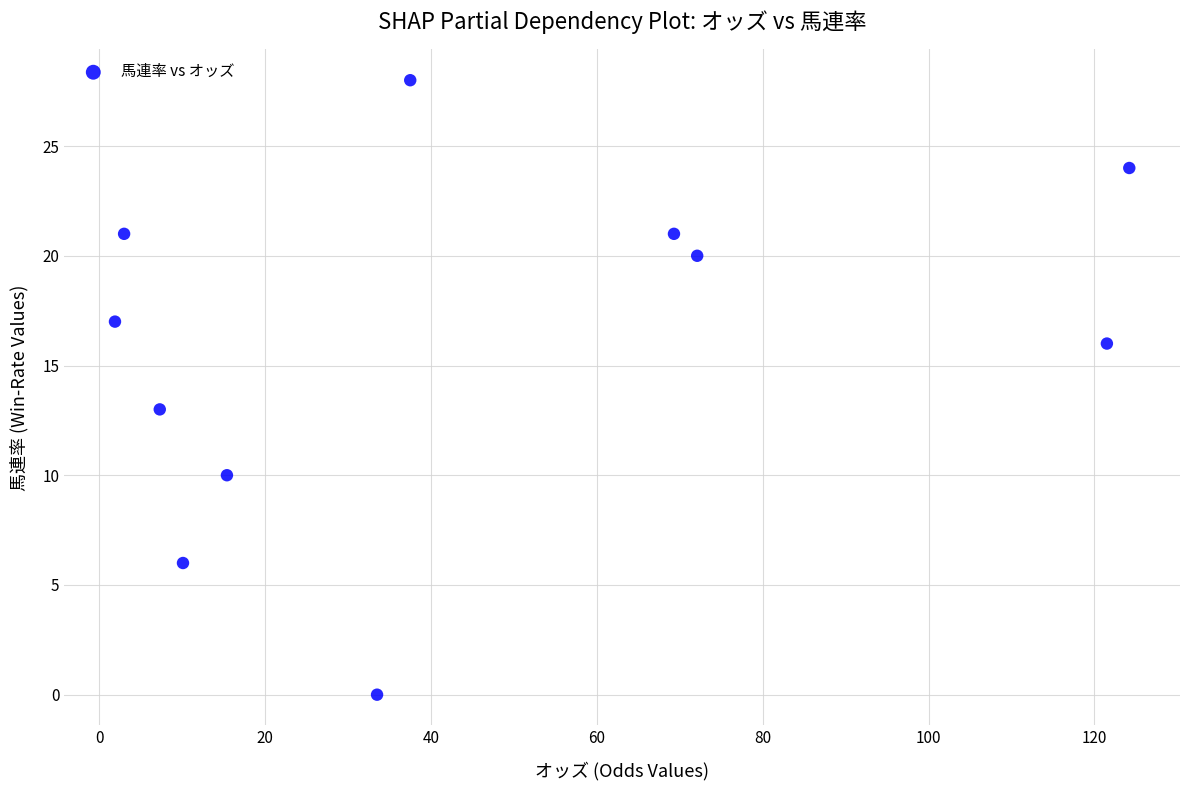

What Y value in the scatter plot is closest to 14?

13